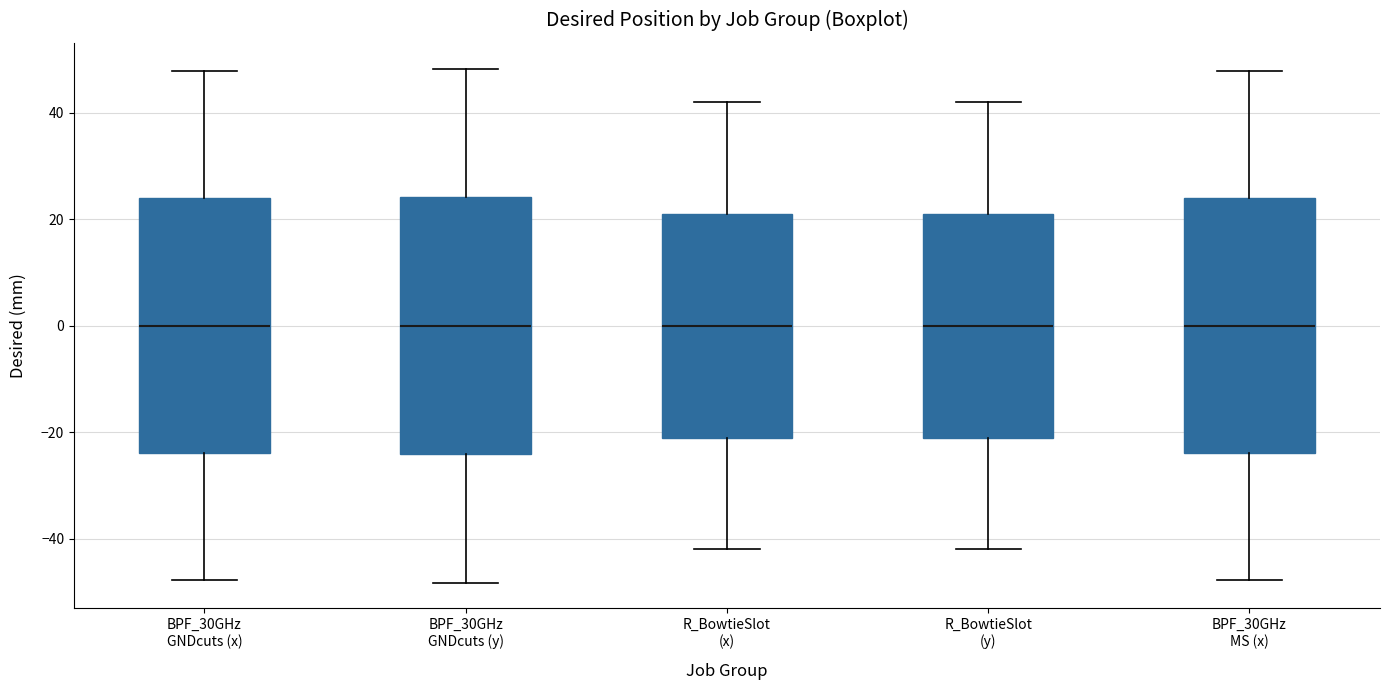

Reading left to right, transcribe this box plot: for each box, give where its median line is, the range the box spans, and where its two whiskers end, as read against the y-axis. The values are not printed on the chart, so give them approximately, as read against the axis.

BPF_30GHz GNDcuts (x): median 0, box -24 to 24, whiskers -48 to 48
BPF_30GHz GNDcuts (y): median 0, box -24 to 24, whiskers -48 to 48
R_BowtieSlot (x): median 0, box -22 to 22, whiskers -42 to 42
R_BowtieSlot (y): median 0, box -22 to 22, whiskers -42 to 42
BPF_30GHz MS (x): median 0, box -24 to 24, whiskers -48 to 48